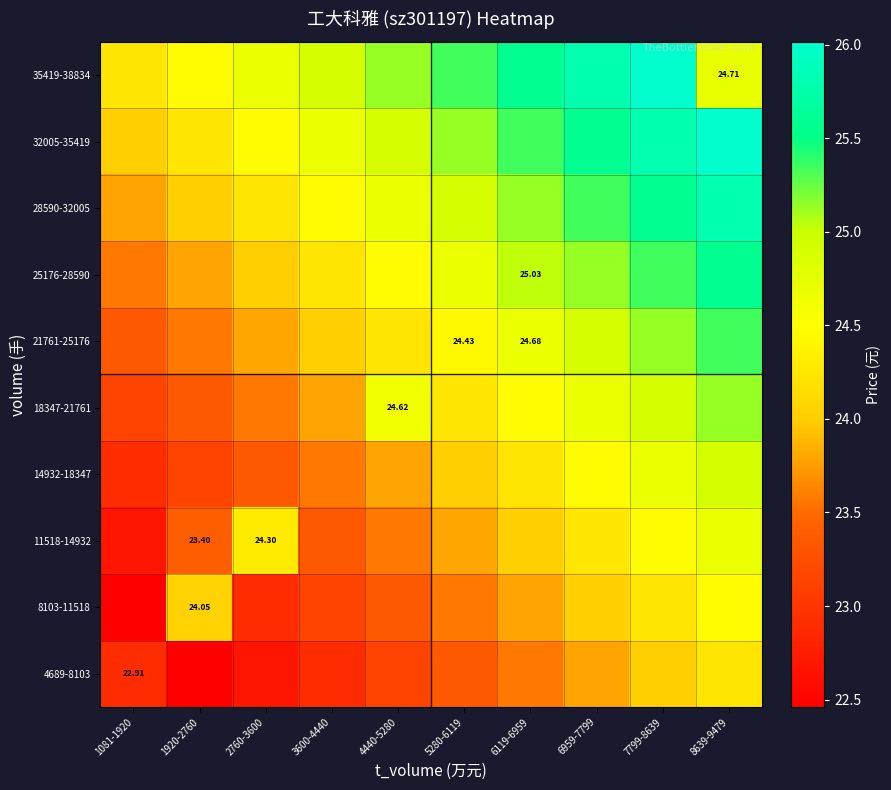

At which category is the sum across all series the highest?

8639-9479